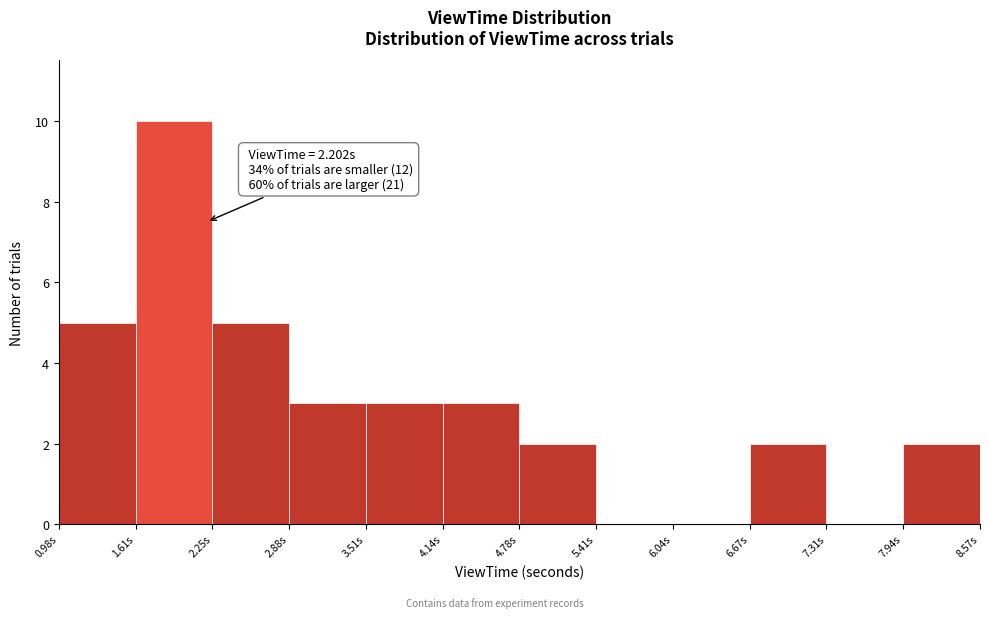

Over which range of the x-axis is the bar tallest?

1.6 to 2.2